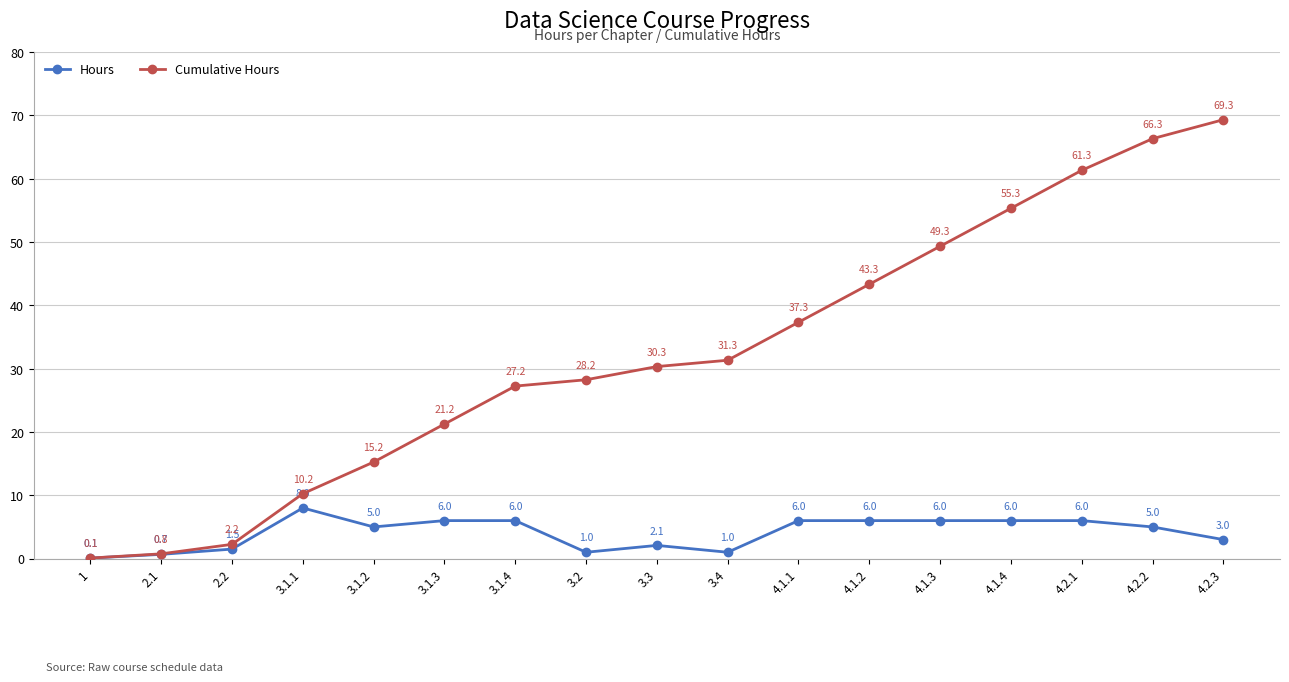

Count the number of data series in this chart.

2